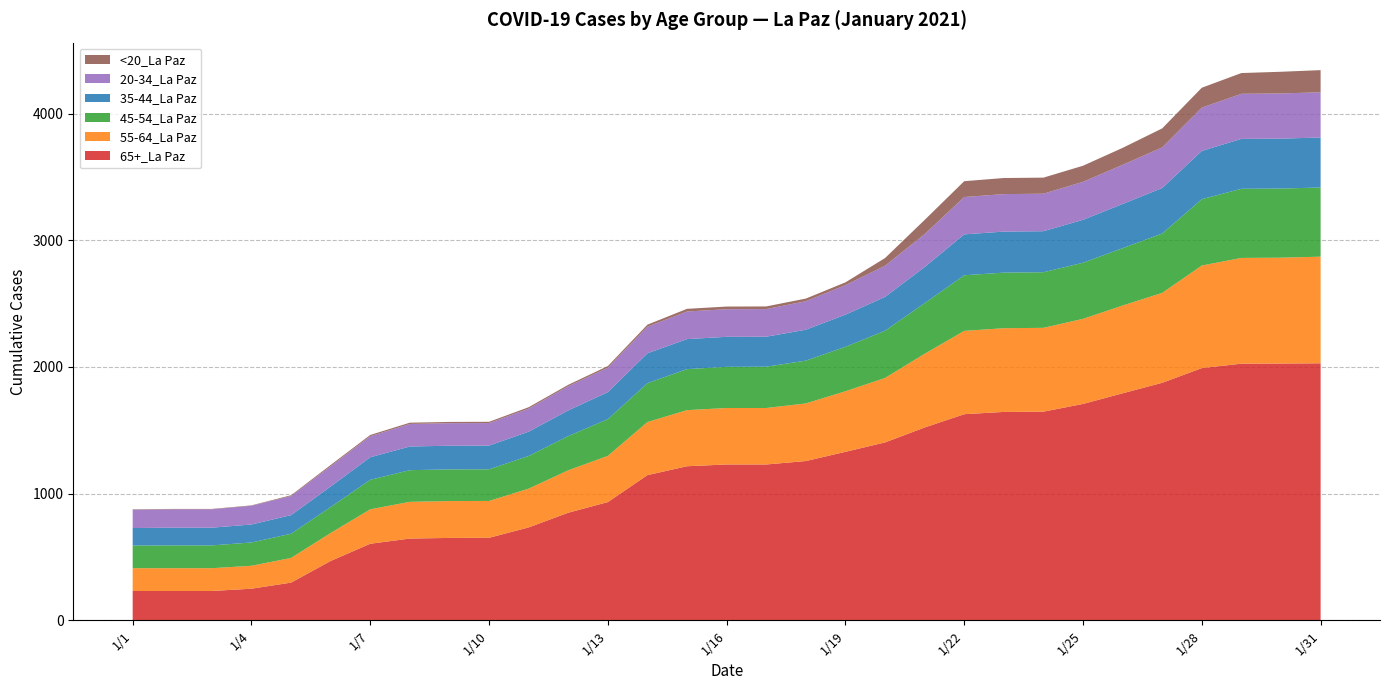

Reading left to right, extract all data points from this chart.

65+_La Paz: 231	231	231	249	297	468	604	645	650	651	733	849	933	1146	1216	1230	1230	1257	1330	1404	1522	1627	1645	1647	1708	1792	1875	1991	2026	2027	2029
55-64_La Paz: 180	180	180	181	195	221	272	290	291	291	306	335	365	419	443	446	446	455	478	509	582	658	661	662	672	693	710	810	835	836	842
45-54_La Paz: 179	180	180	184	191	205	233	250	250	250	258	270	290	307	324	325	326	338	351	373	400	439	439	439	443	453	469	524	546	546	546
35-44_La Paz: 138	140	140	142	147	162	178	187	187	187	192	203	213	236	237	237	237	244	254	267	285	323	324	324	339	349	359	381	394	394	395
20-34_La Paz: 145	145	145	148	151	160	166	178	178	178	182	191	193	210	218	218	218	225	233	246	260	295	296	296	300	309	321	342	356	357	357
<20_La Paz: 3	3	3	3	6	10	10	10	10	10	11	11	13	16	21	21	21	21	22	61	112	125	127	127	127	134	150	157	164	171	175